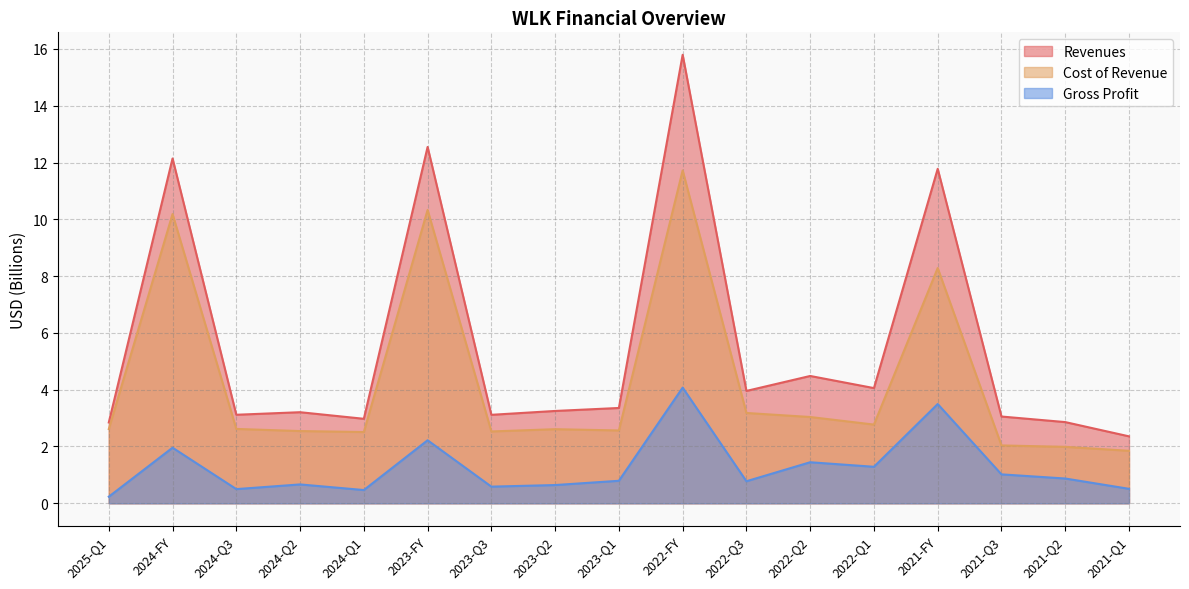

What is the difference between the maximum and second lowest values in the Revenues series?

12.9